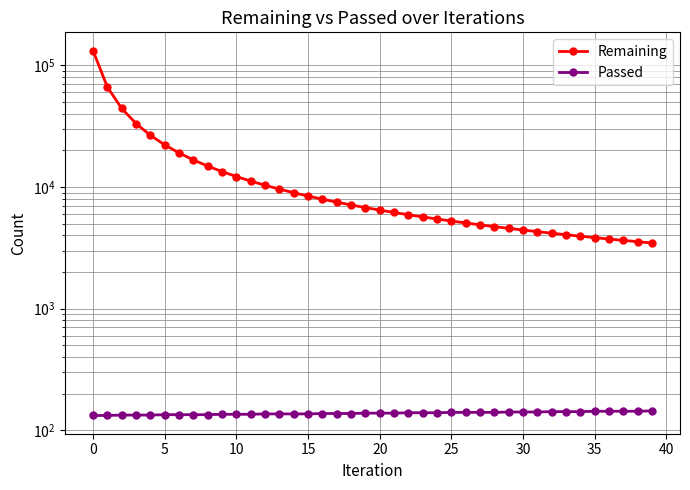

What is the difference between the maximum and minimum values in the Remaining series?

128880